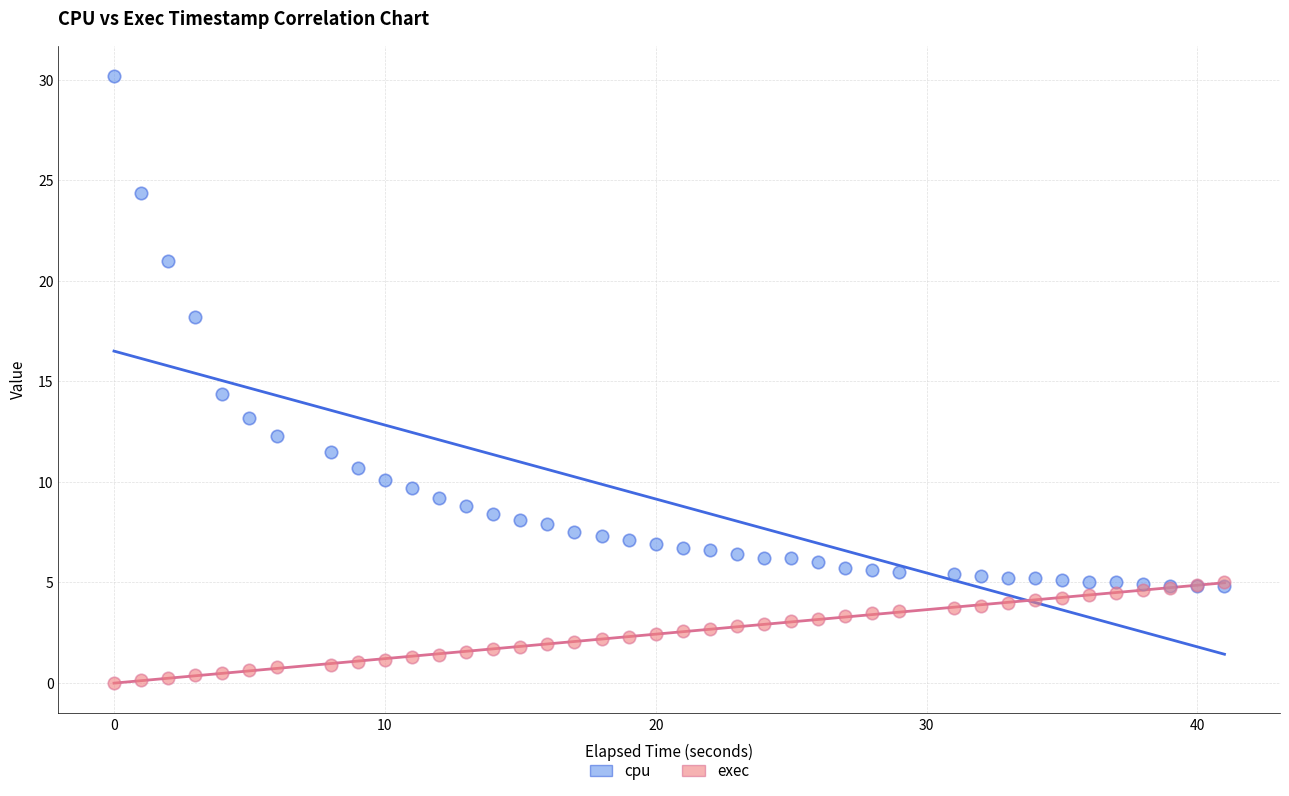

In the cpu series, what Y value is closest to 17?

18.2